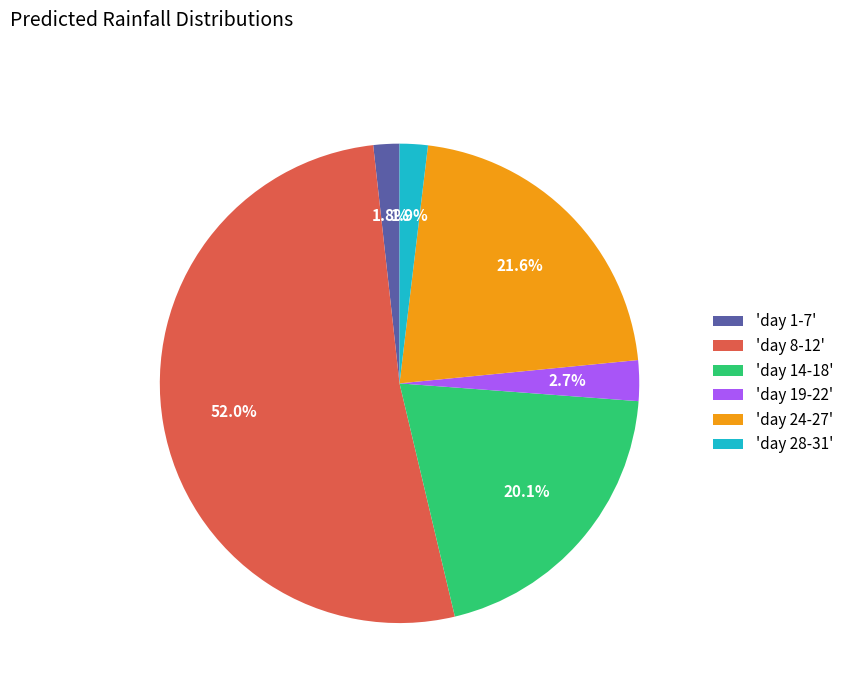

What is the largest slice in the pie chart?

'day 8-12'